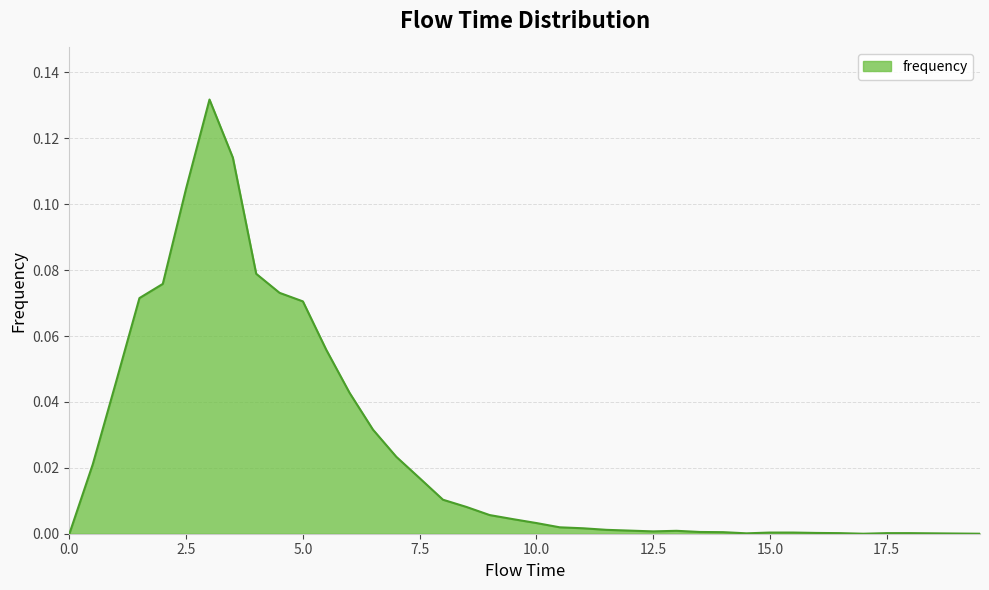

List the labels in order of value, largest first.

3.0, 3.5, 2.5, 4.0, 2.0, 4.5, 1.5, 5.0, 5.5, 1.0, 6.0, 6.5, 7.0, 0.5, 7.5, 8.0, 8.5, 9.0, 9.5, 10.0, 10.5, 11.0, 11.5, 12.0, 13.0, 12.5, 13.5, 14.0, 15.0, 15.5, 16.0, 16.5, 17.5, 18.0, 14.5, 18.5, 19.0, 0.0, 17.0, 19.5